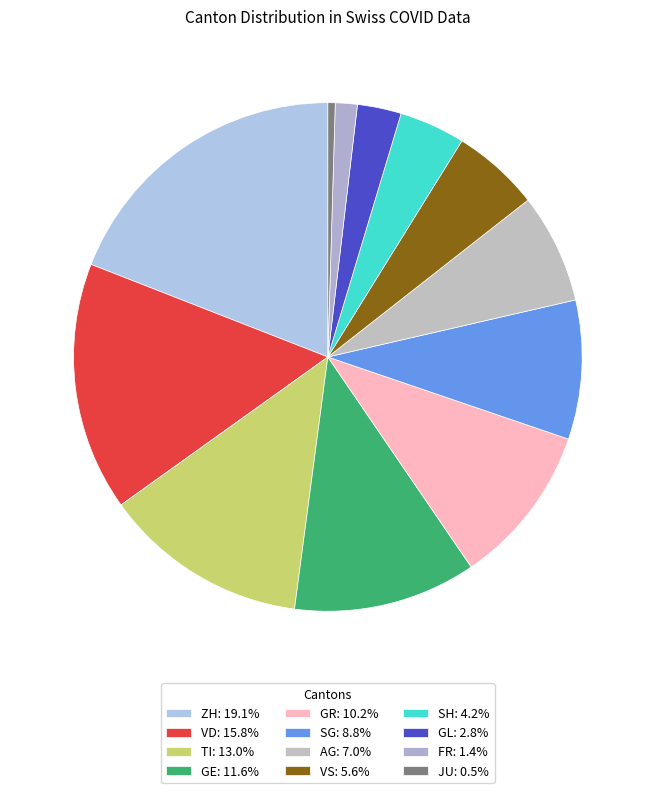

Which slice is the largest?

ZH